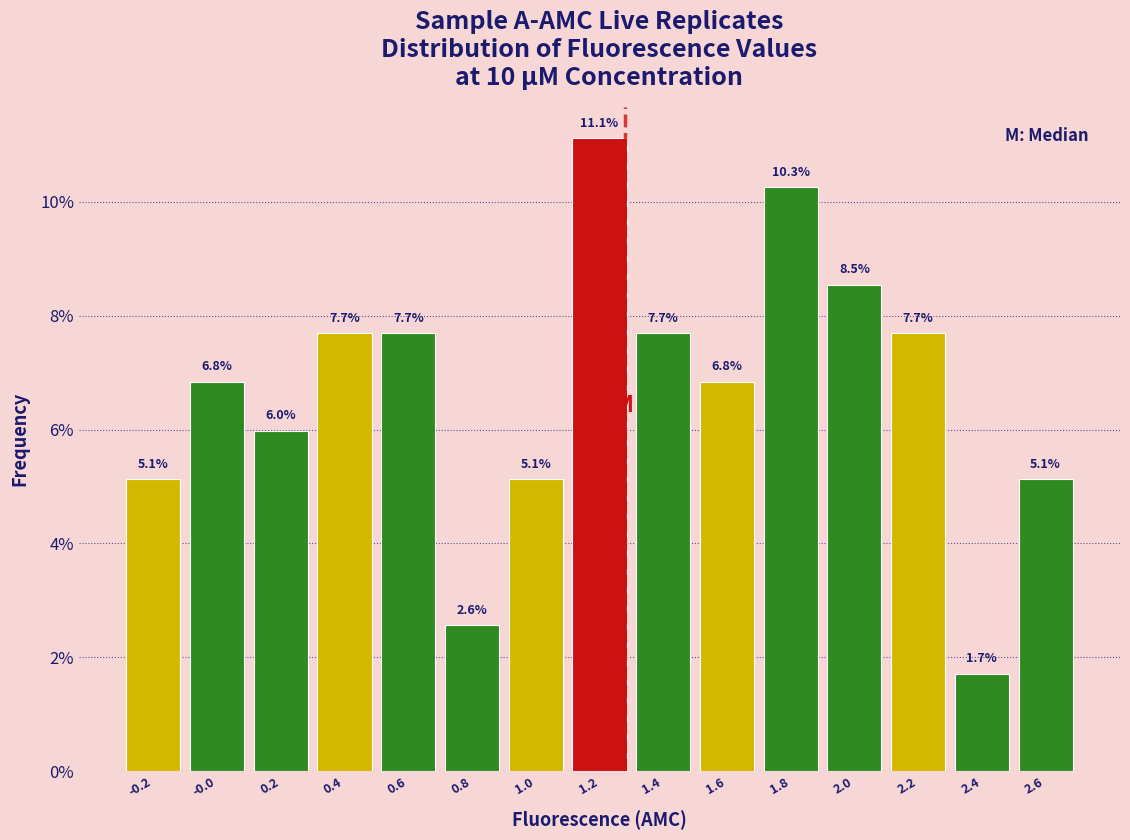

Reading left to right, transcribe this chart: for each bar, give the range it covers on the x-axis and its height. The bar edges are not printed on the chart, so give them approximately, as read against the axis.

-0.30 to -0.10: 5.1
-0.10 to 0.10: 6.8
0.10 to 0.30: 6.0
0.30 to 0.50: 7.7
0.50 to 0.70: 7.7
0.70 to 0.90: 2.6
0.90 to 1.10: 5.1
1.10 to 1.30: 11.1
1.30 to 1.50: 7.7
1.50 to 1.70: 6.8
1.70 to 1.90: 10.3
1.90 to 2.10: 8.5
2.10 to 2.28: 7.7
2.28 to 2.48: 1.7
2.48 to 2.68: 5.1